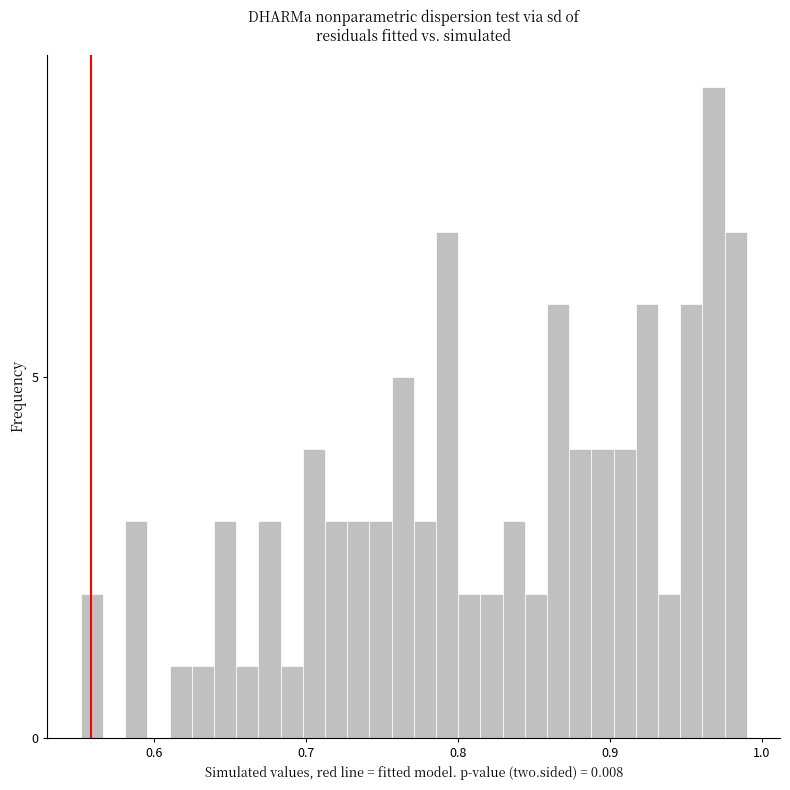

Around what value on the x-axis is the tallest bar? Give the approximate position of its centre, as read against the axis.

0.97